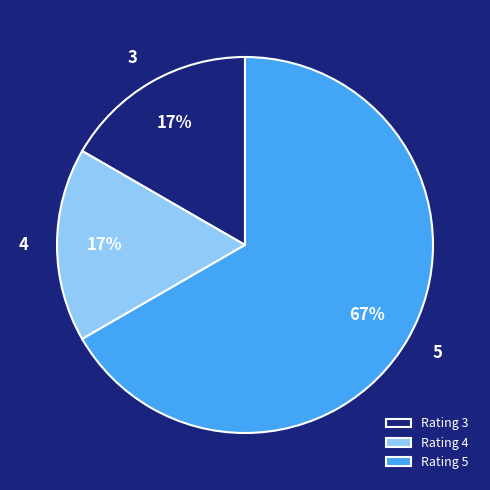

The 5 slice represents 67% of the pie. True or false?

True